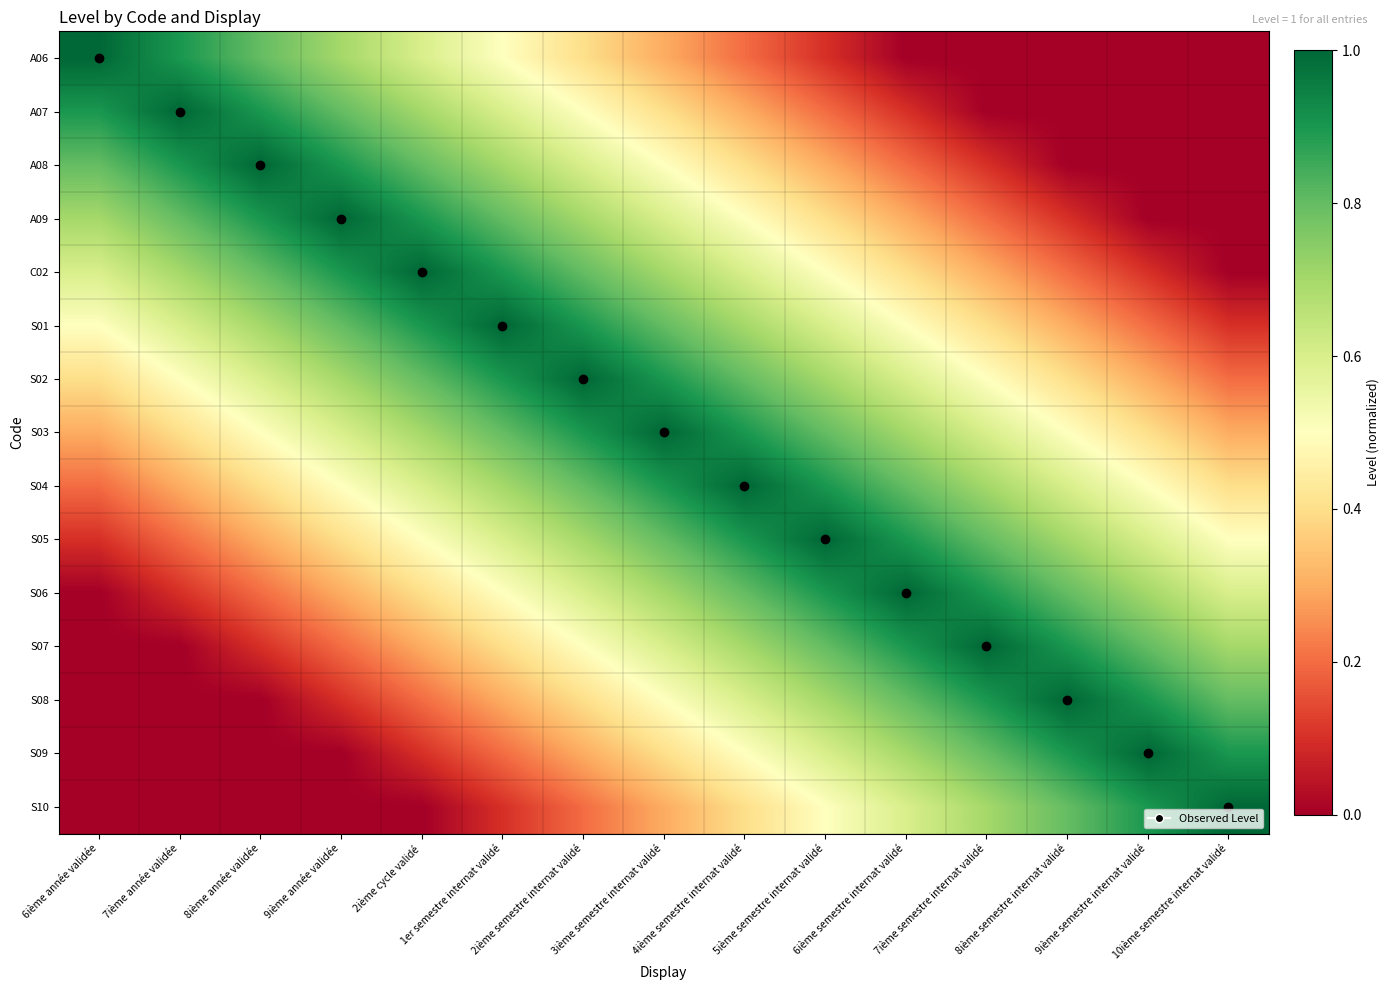

At how many categories does at least one series exceed 0?

15